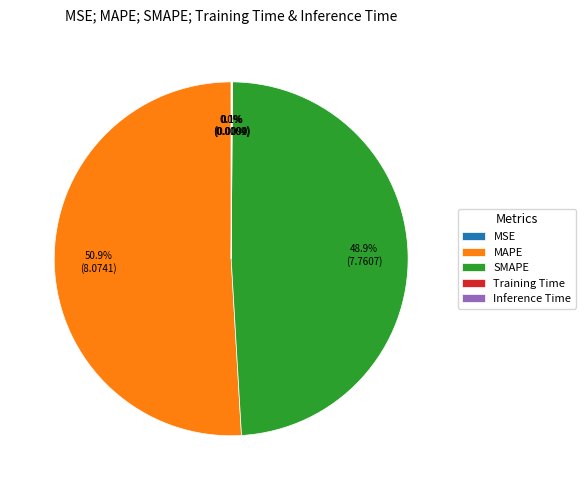

Approximately how many times larger is the value at SMAPE compared to MAPE?

1.0